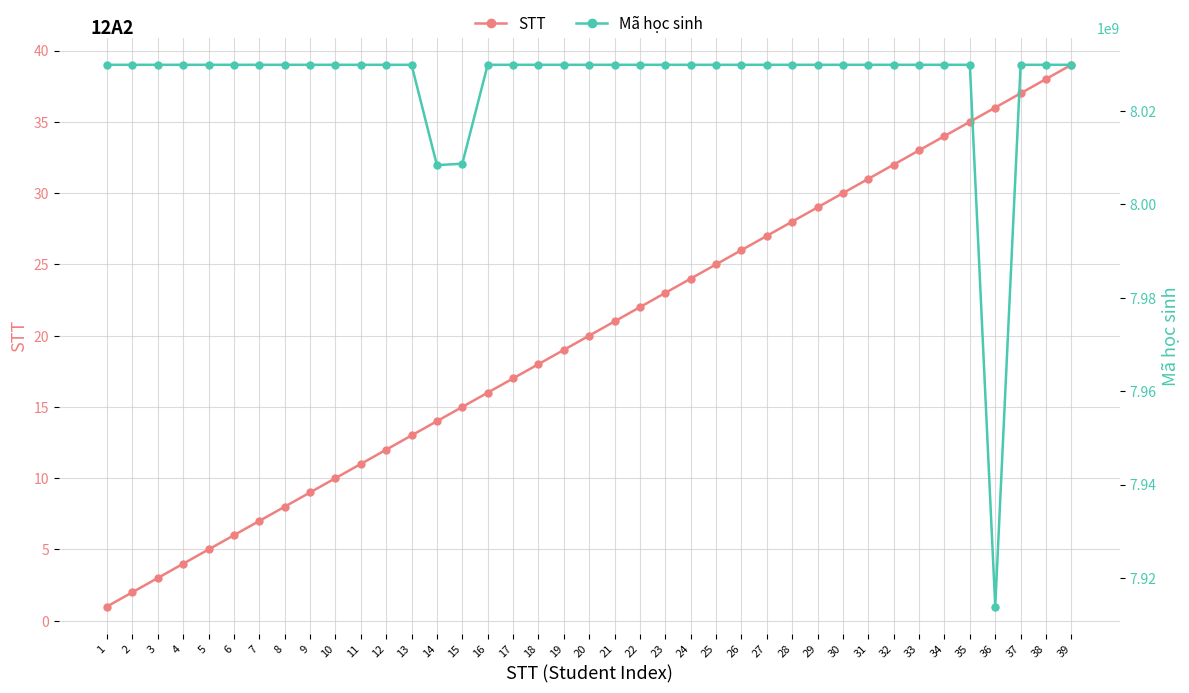

True or false: Mã học sinh and STT intersect in this chart.

False